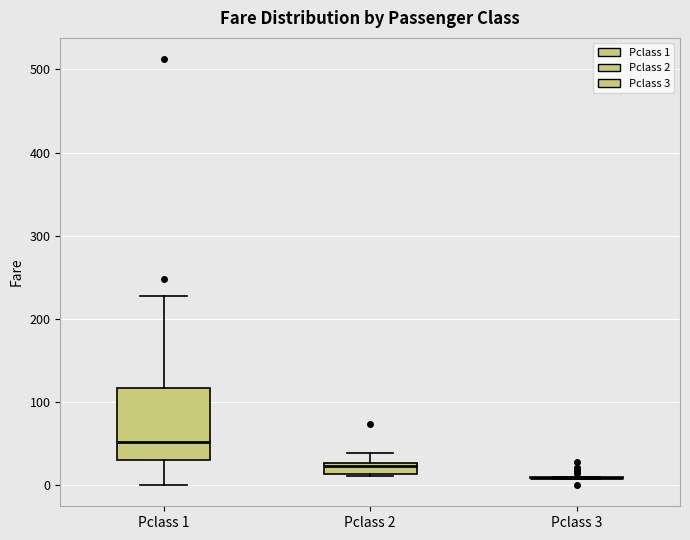

Which box is the tallest, from its lower edge to its upper edge?

Pclass 1